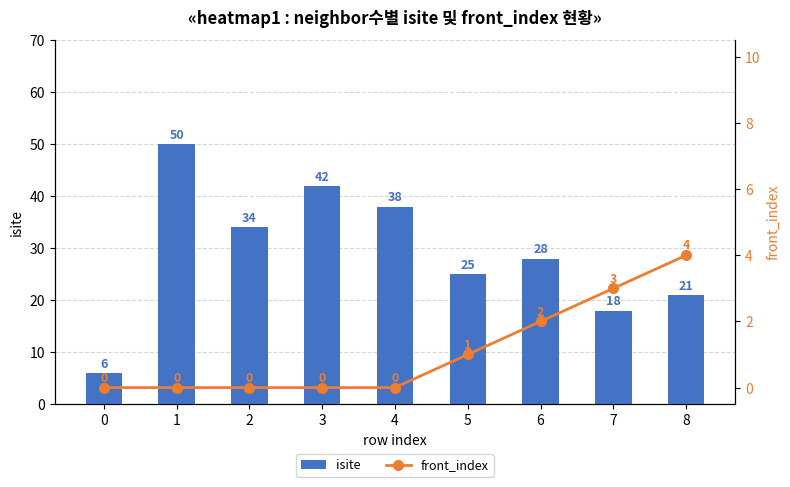

Rank the categories by isite value from highest to lowest.

1, 3, 4, 2, 6, 5, 8, 7, 0